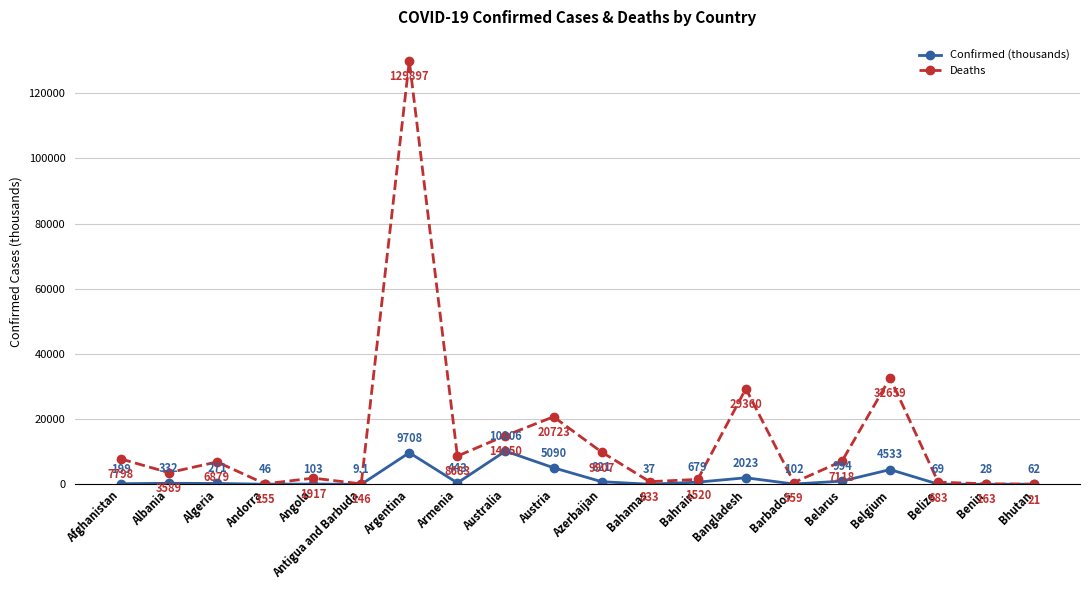

What is the difference between the Deaths values at Angola and Bahrain?

397.0